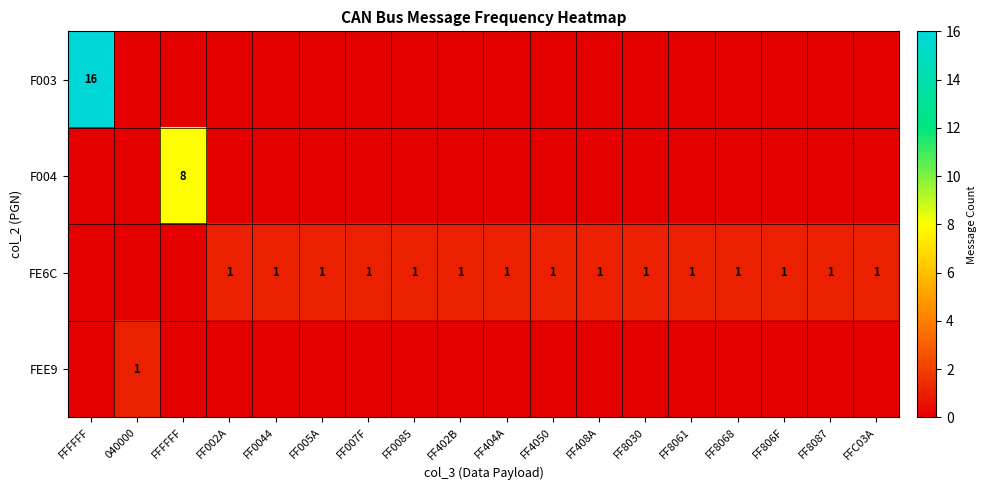

Is it true that row_2 equals 1 at FF408A?

True